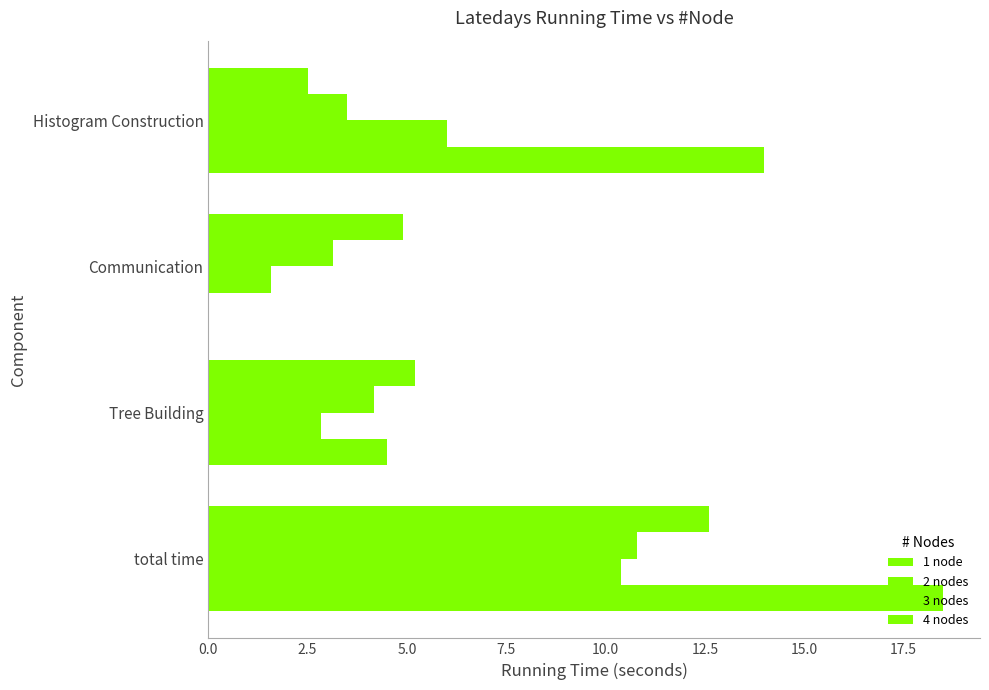

How many positive values does the 1 node series have?

3